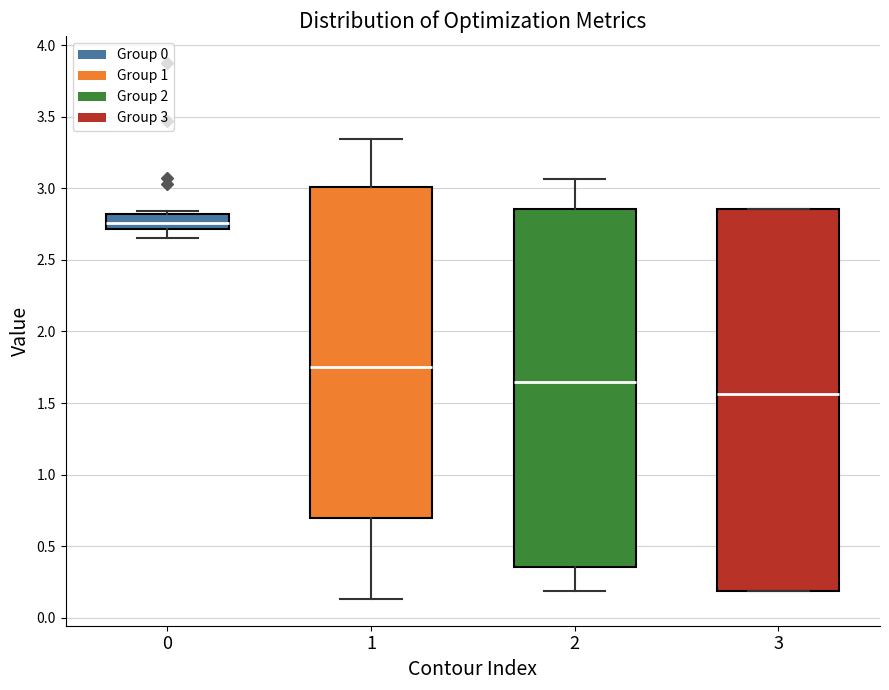

Comparing the boxes themselves (not the whiskers), which one is the tallest?

3